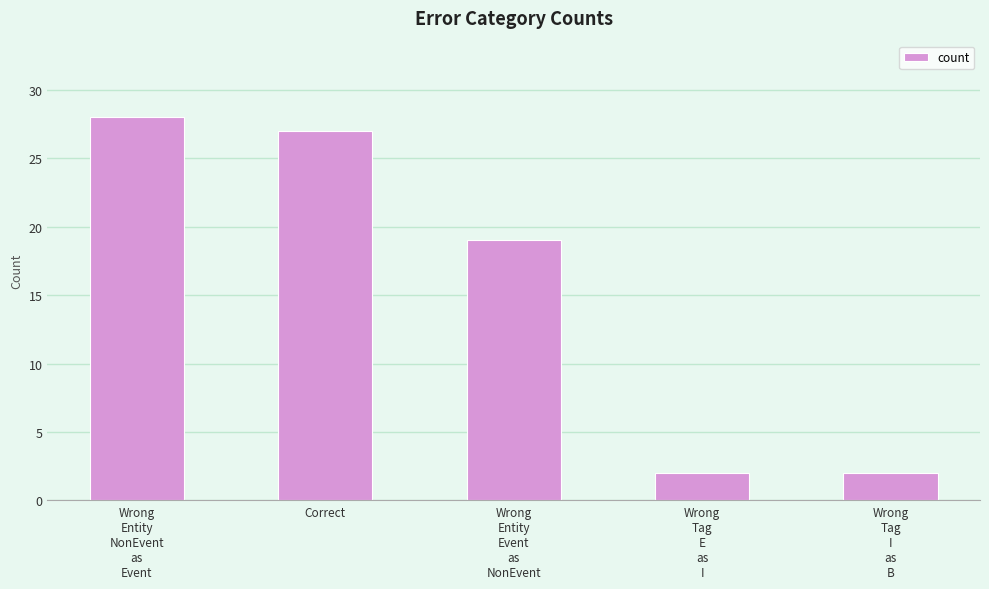

What is the difference between the values at Wrong
Tag
I
as
B and Correct?

25